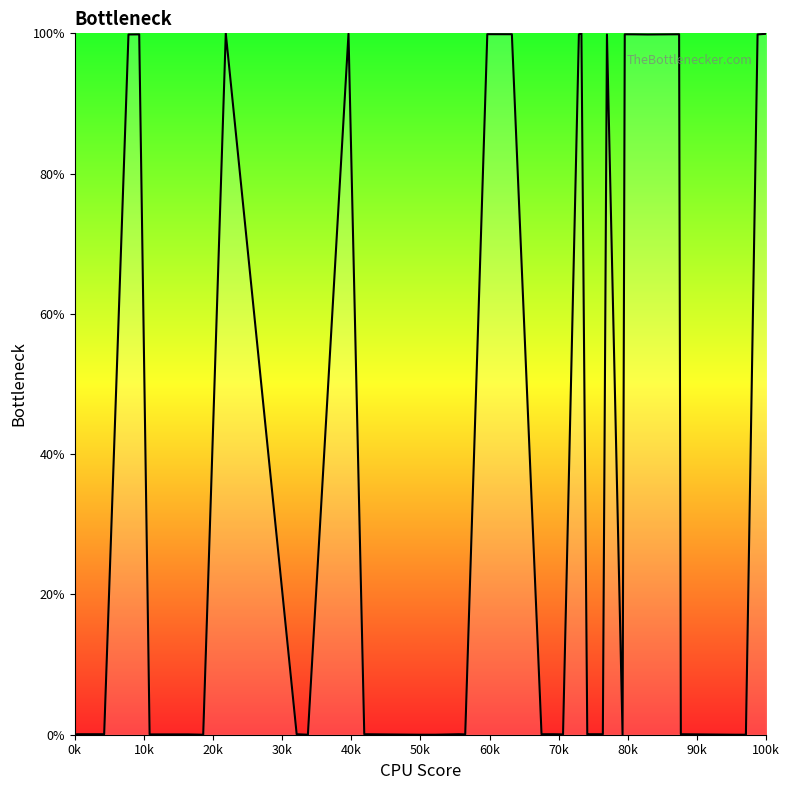

What is the difference between the maximum and minimum values?

100.0